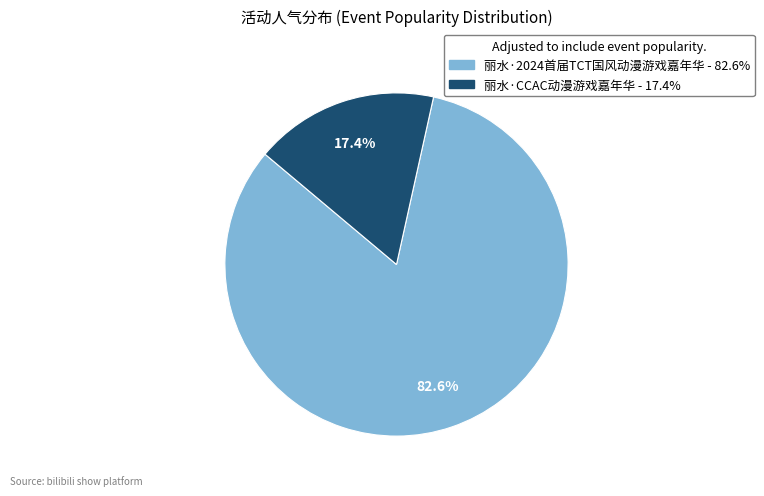

Count the number of slices in the pie.

2